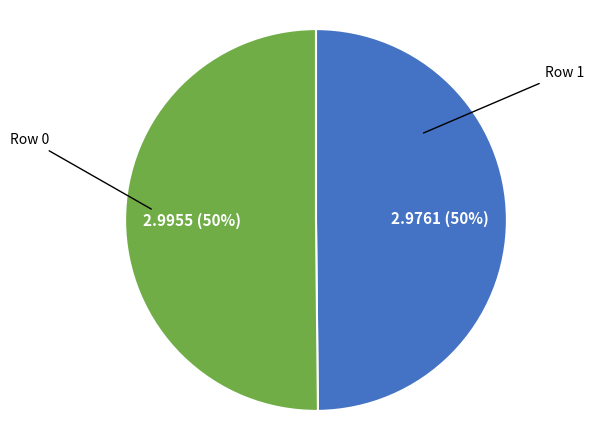

How many slices are in this pie chart?

2